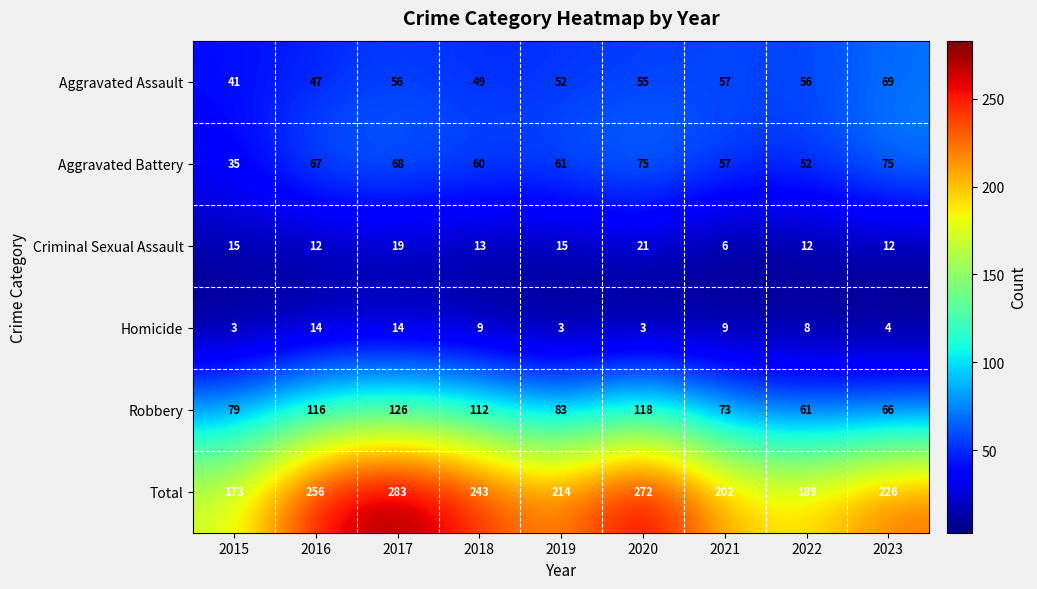

At 2020, list the series in order from largest to smallest.

Total, Robbery, Aggravated Battery, Aggravated Assault, Criminal Sexual Assault, Homicide